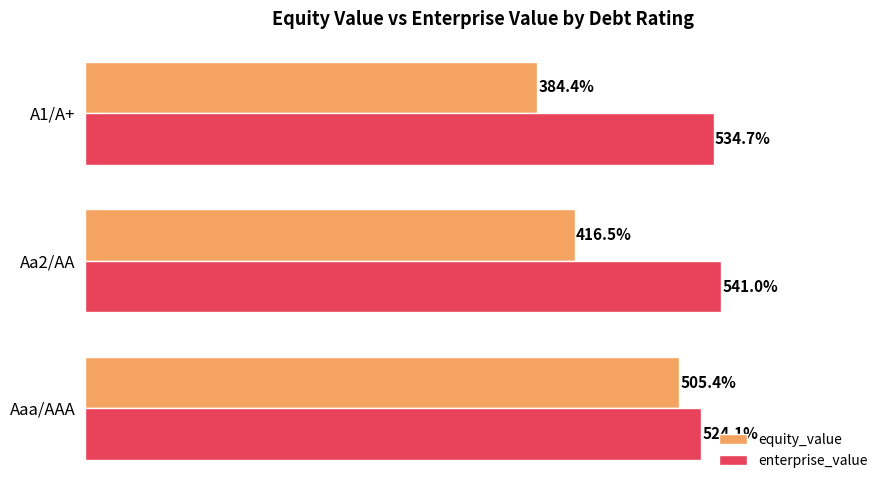

Where is enterprise_value nearest to the value 532?

A1/A+